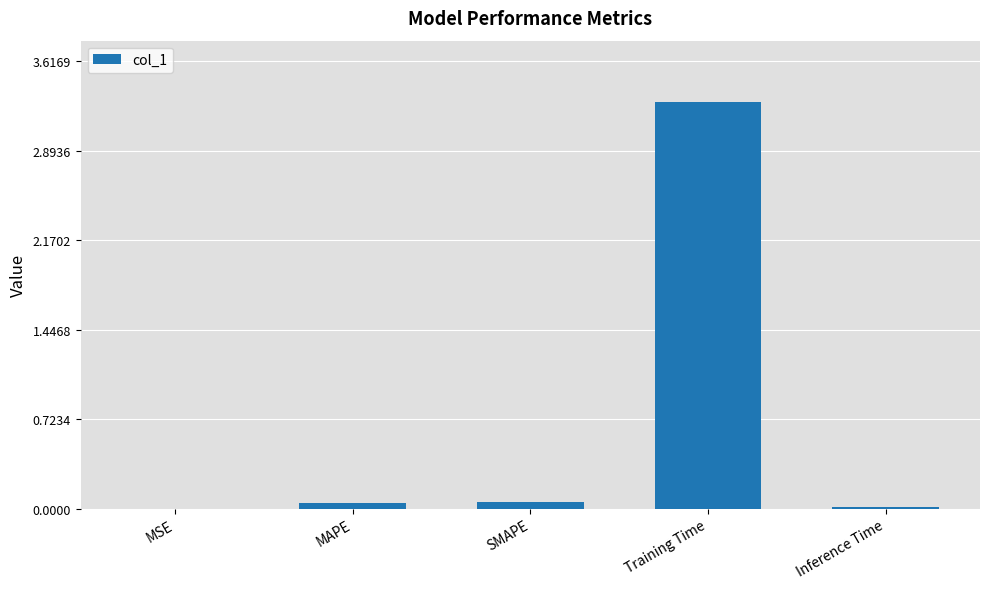

What is the average value?

0.7